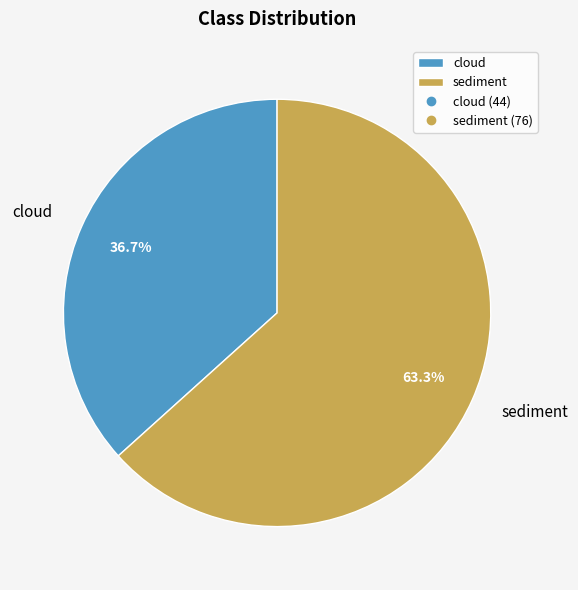

What is the ratio of the value at sediment to the value at cloud?

1.7